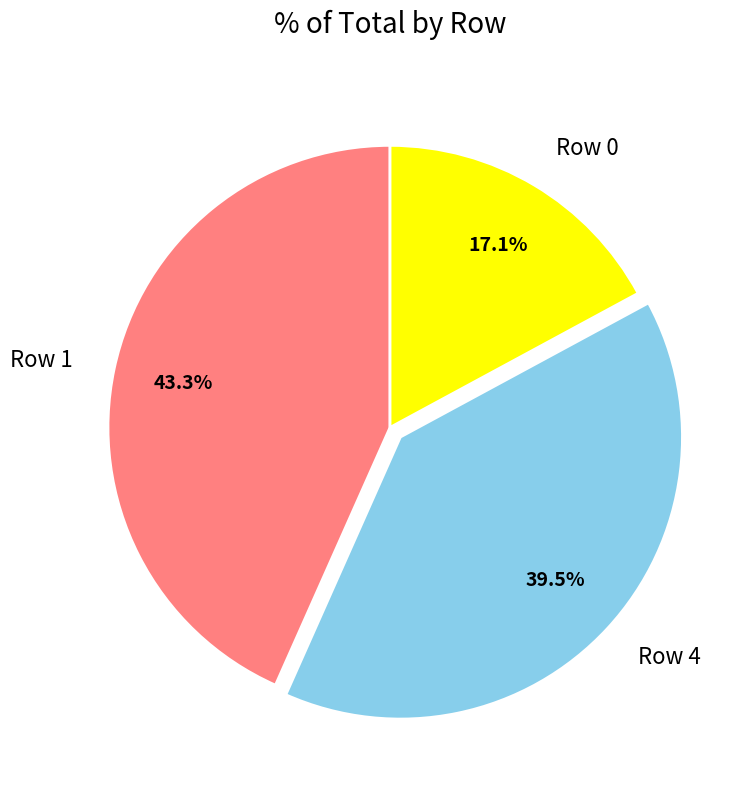

Is there any slice that represents more than half of the pie?

No